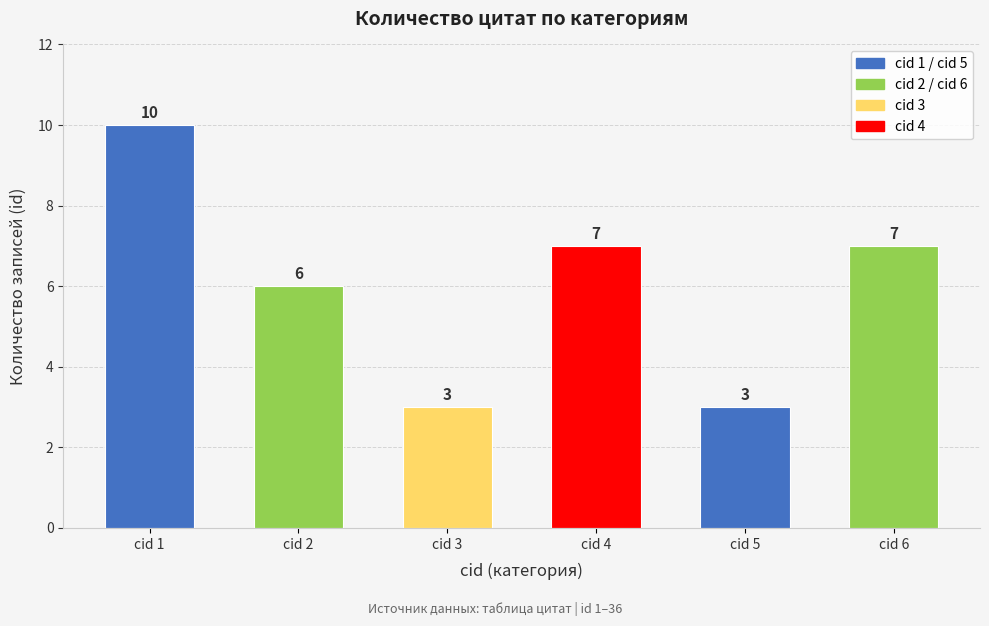

Approximately how many times larger is the value at cid 6 compared to cid 1?

0.7